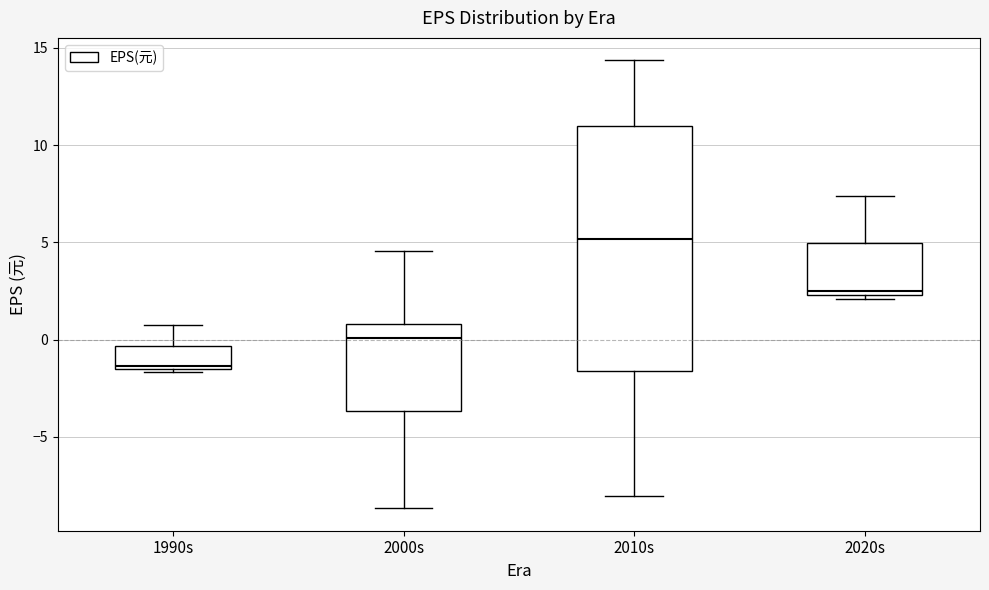

Reading left to right, transcribe this box plot: for each box, give where its median line is, the range the box spans, and where its two whiskers end, as read against the y-axis. The values are not printed on the chart, so give them approximately, as read against the axis.

1990s: median -1.5 (just above the box's lower edge), box -1.5 to -0.5, whiskers -1.5 (just below the box's lower edge) to 0.5
2000s: median 0.0, box -3.5 to 1.0, whiskers -8.5 to 4.5
2010s: median 5.0, box -1.5 to 11.0, whiskers -8.0 to 14.5
2020s: median 2.5 (just above the box's lower edge), box 2.5 to 5.0, whiskers 2.0 to 7.5